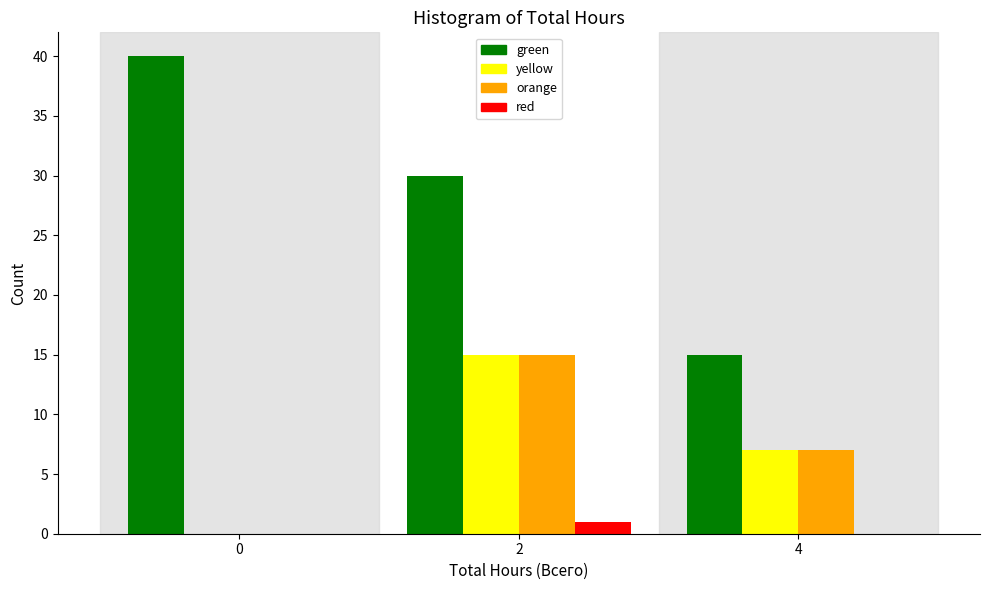

Reading left to right, transcribe all the data shown in this chart.

green: 0=40	2=30	4=15
yellow: 0=0	2=15	4=7
orange: 0=0	2=15	4=7
red: 0=0	2=1	4=0